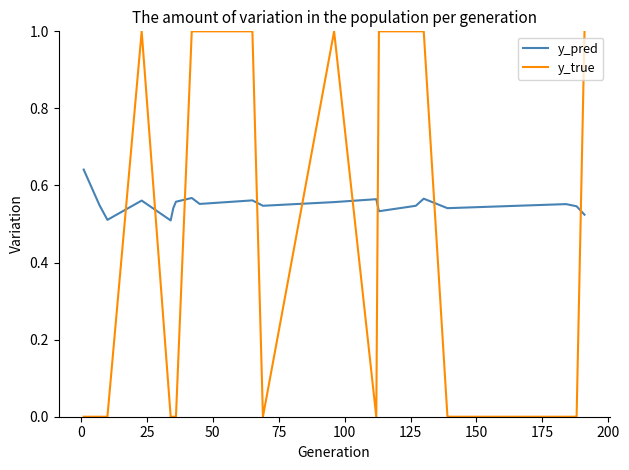

At how many categories does at least one series exceed 0?

20